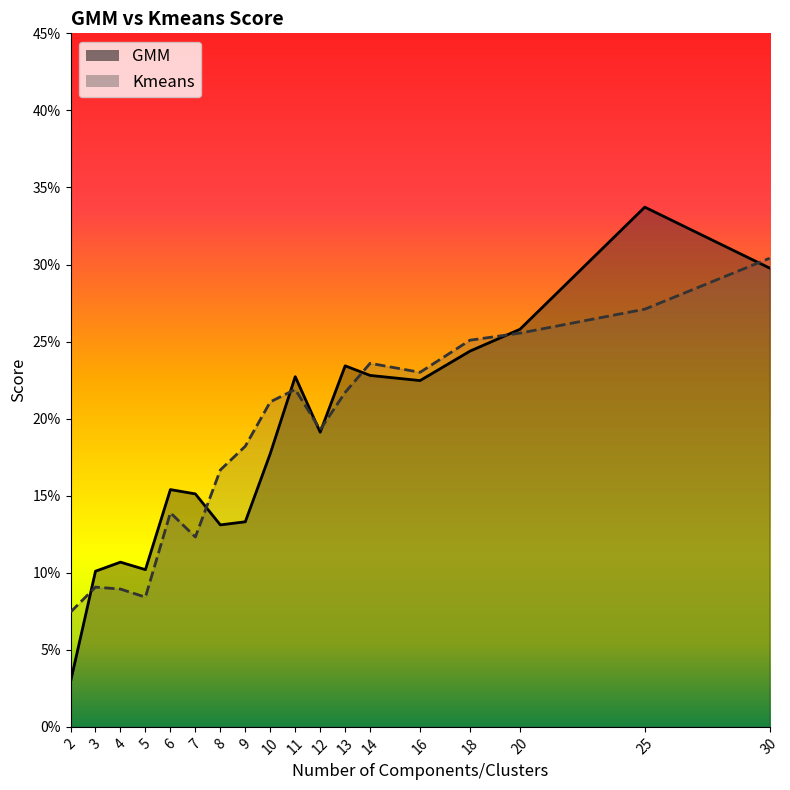

At which label does Kmeans reach its peak?

30